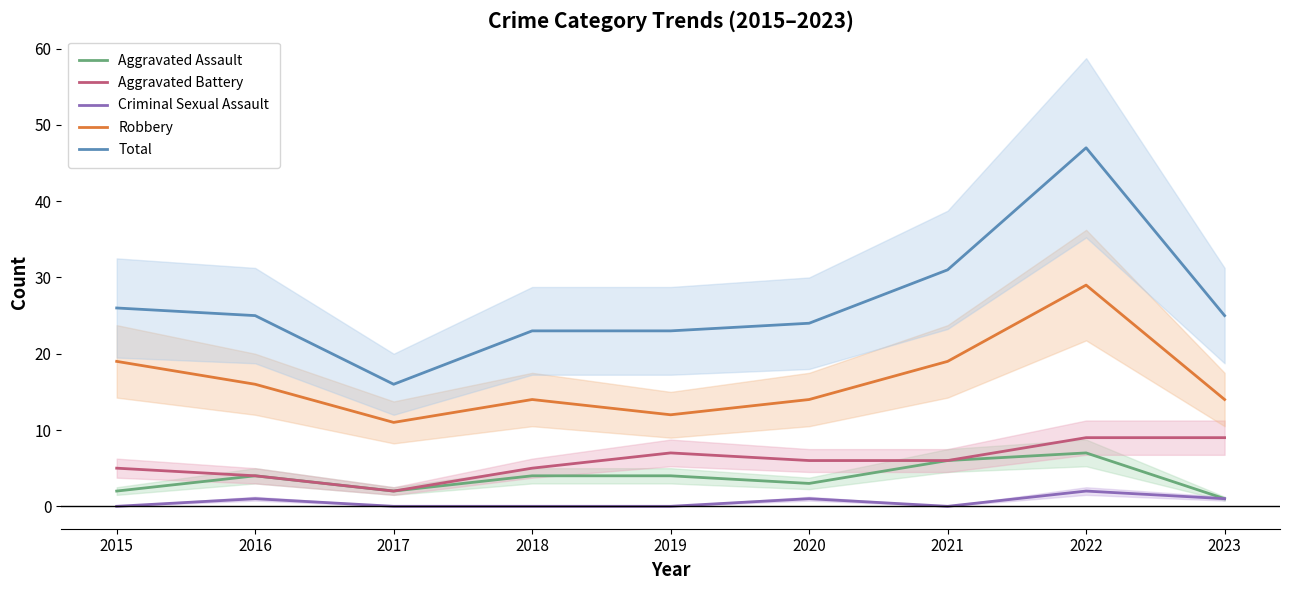

Which series has the largest total across all categories?

Total